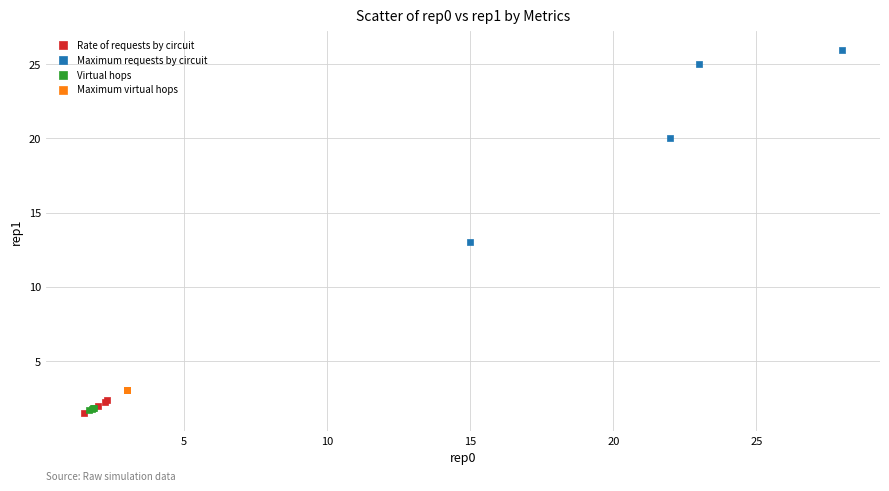

What are all the series names shown in the legend?

Rate of requests by circuit, Maximum requests by circuit, Virtual hops, Maximum virtual hops